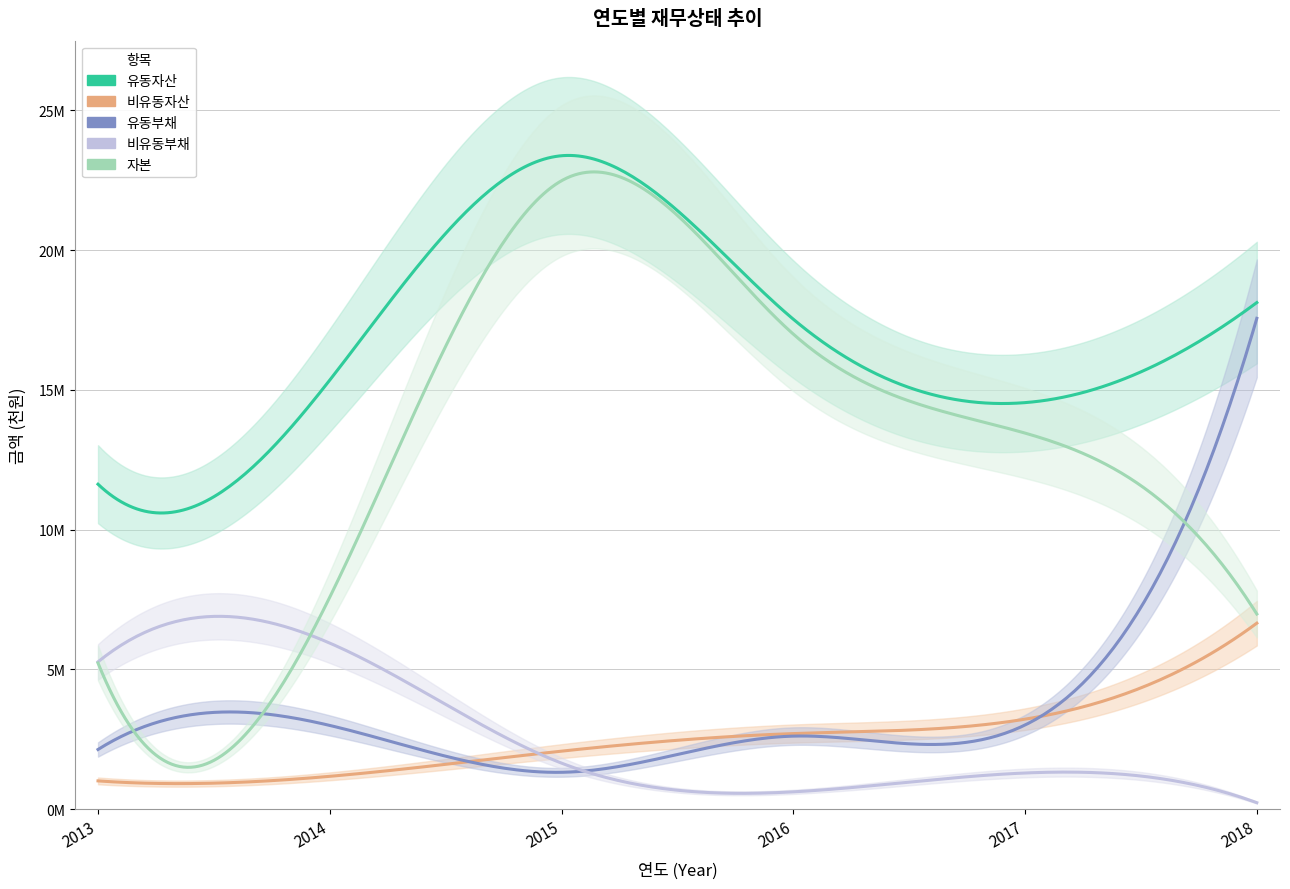

Reading left to right, extract all data points from this chart.

유동자산: 2013=11628118	2014=15352508	2015=23377884	2016=17530578	2017=14546419	2018=18125643
비유동자산: 2013=1015261	2014=1178425	2015=2079477	2016=2707576	2017=3223059	2018=6657111
유동부채: 2013=2138351	2014=2999151	2015=1322579	2016=2616881	2017=3015201	2018=17562249
비유동부채: 2013=5274189	2014=5944486	2015=1650759	2016=623445	2017=1297623	2018=235475
자본: 2013=5230839	2014=7587297	2015=22484024	2016=16997827	2017=13456654	2018=6985029